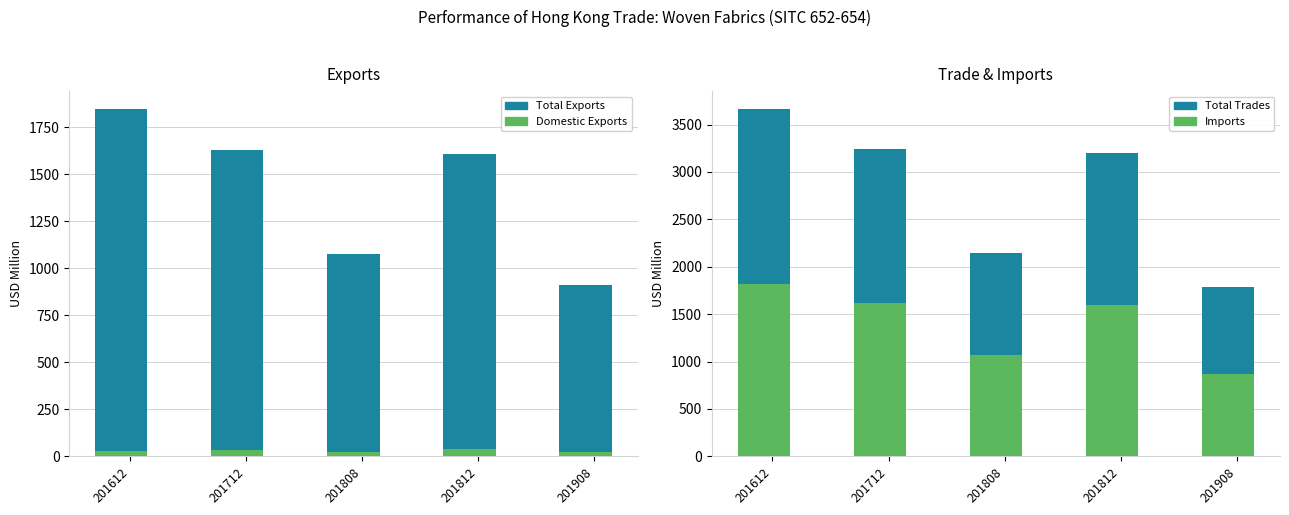

How many bars are there in each group?

4